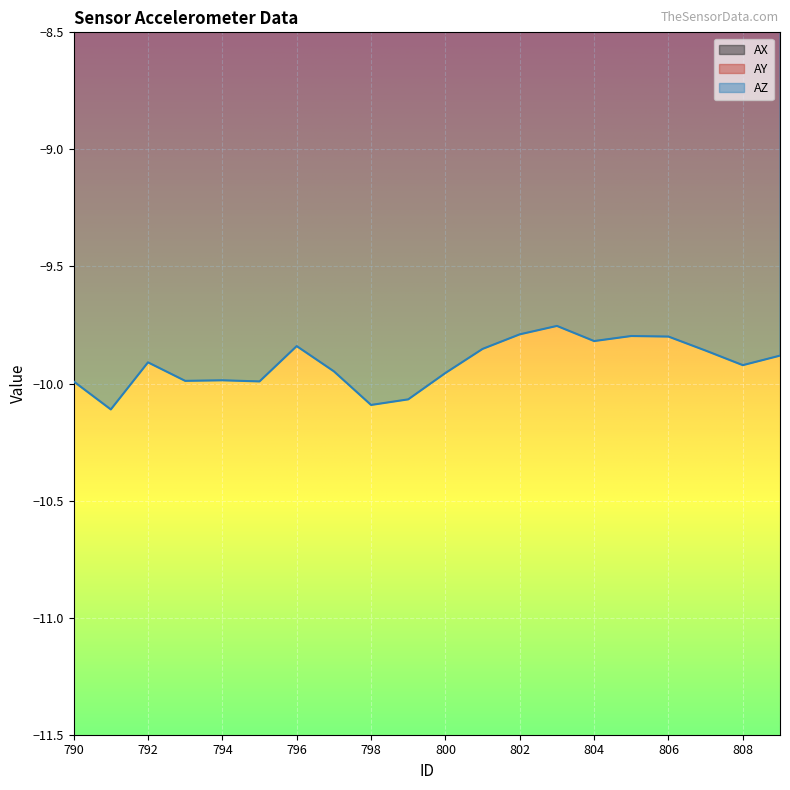

How many categories are shown in the chart?

20